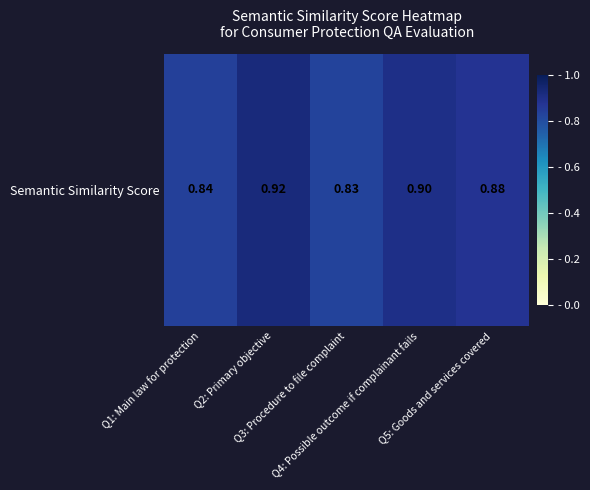

True or false: the data shows 0.8 at Q3: Procedure to file complaint.

True